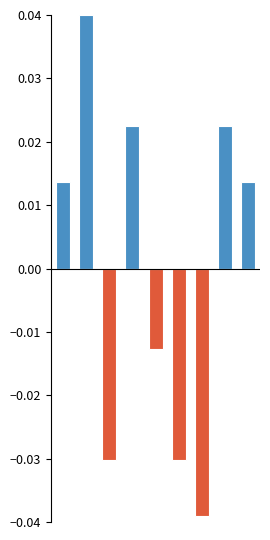

At which category is the sum across all series the highest?

1